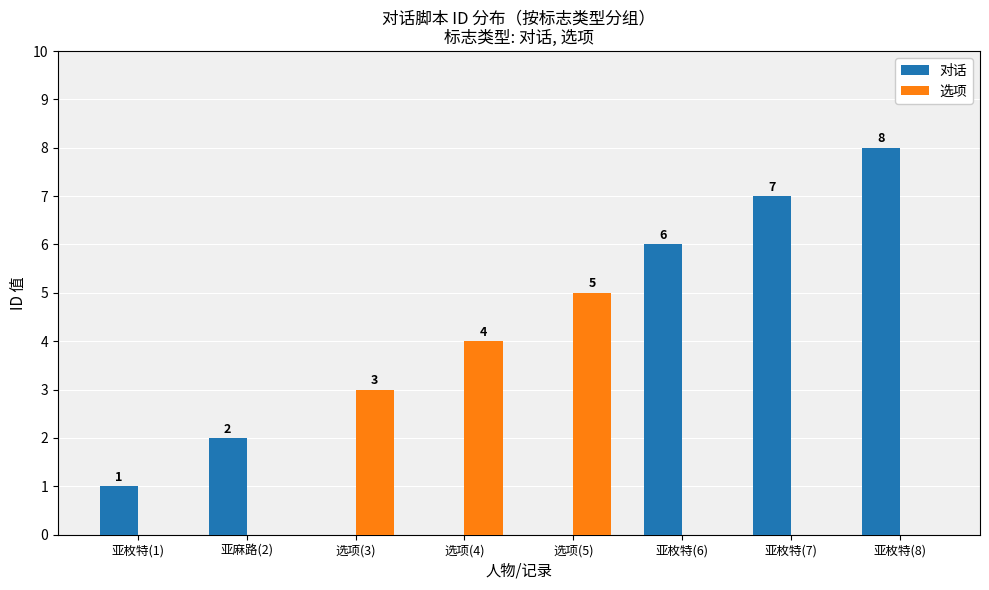

What is the highest value of the 对话 series?

8